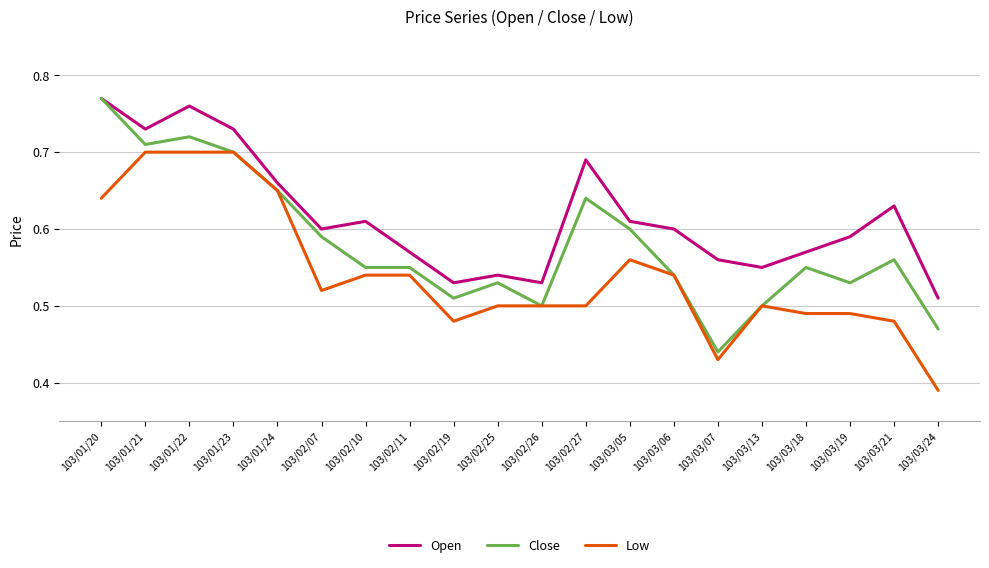

Which category has the highest value across all series?

103/01/20